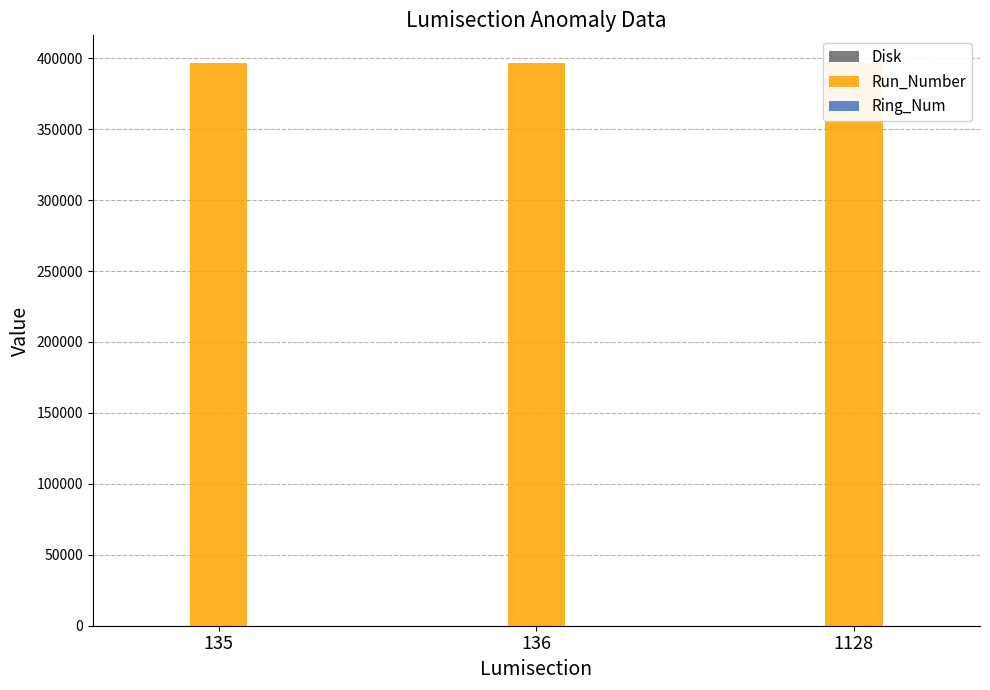

What is the maximum value shown in the chart?

396335